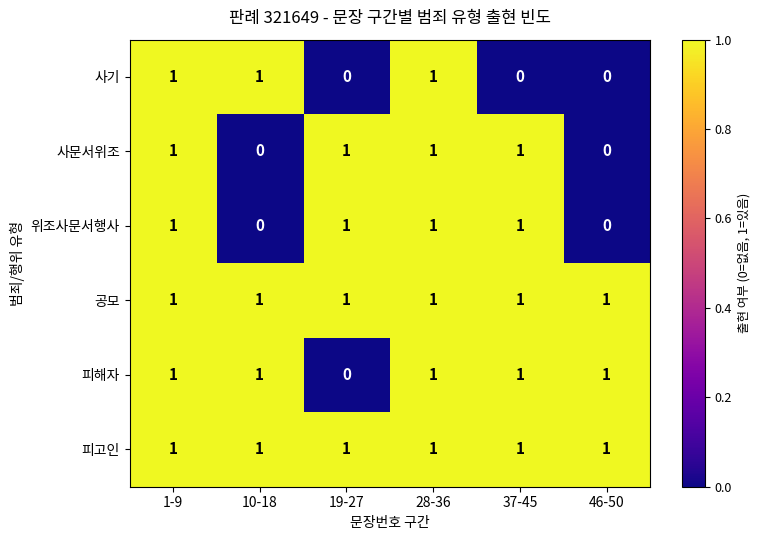

Where is 피해자 nearest to the value 0?

19-27